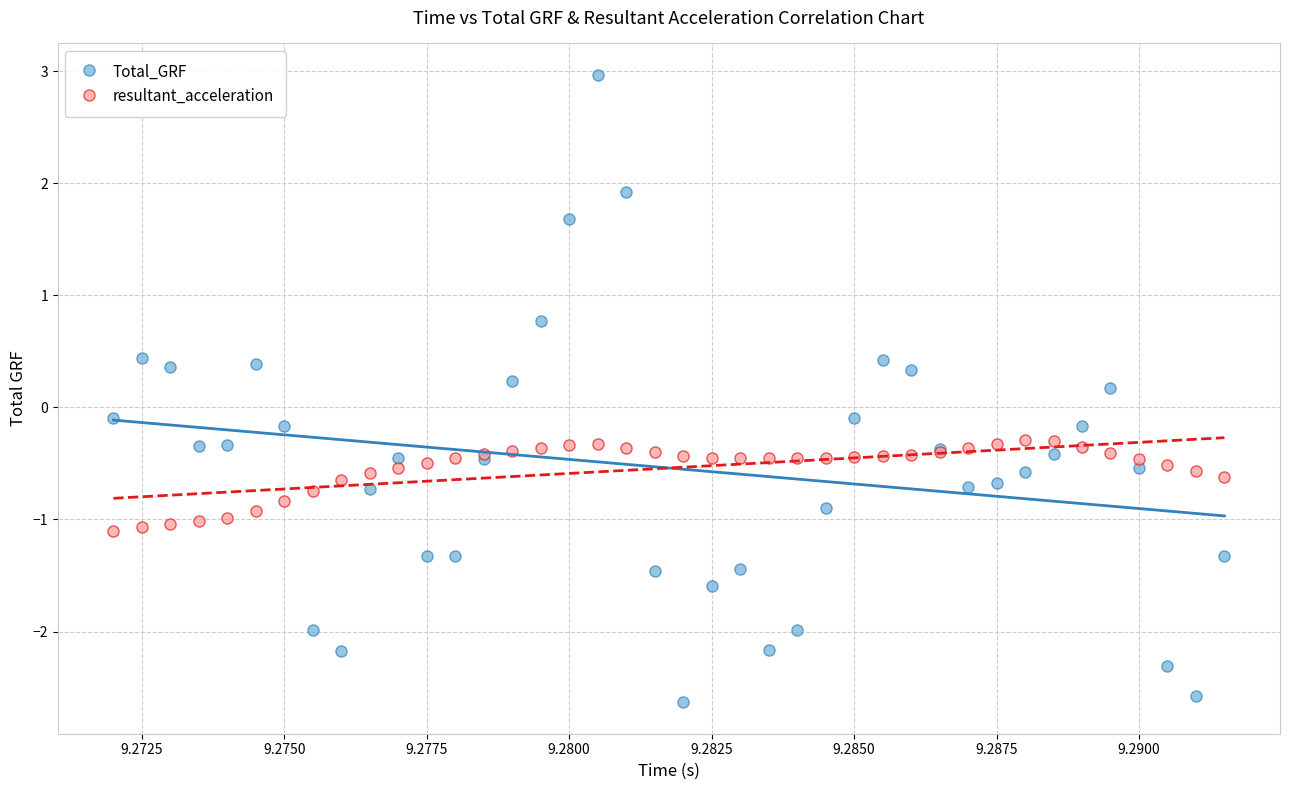

Which series contains the lowest Y value?

Total_GRF